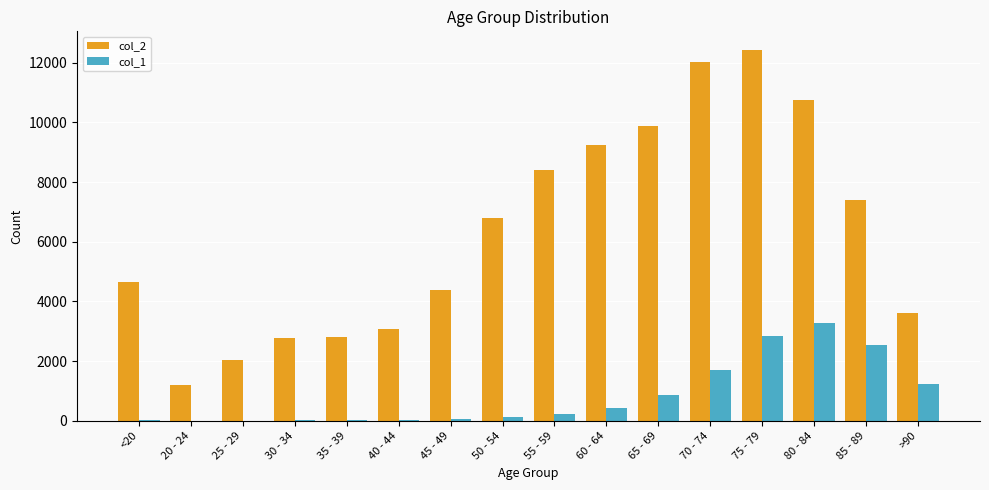

At which label is col_2 closest to 6812?

50 - 54